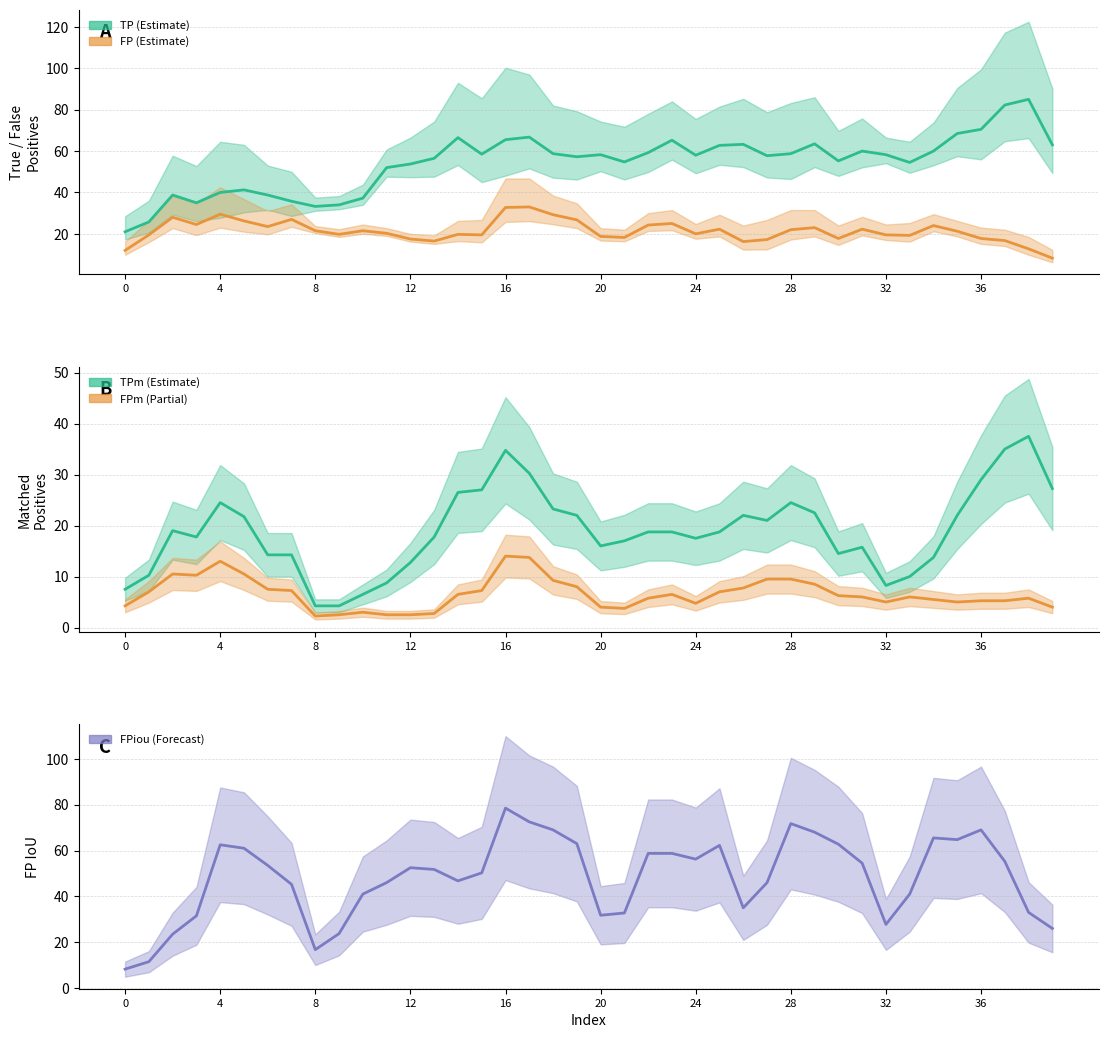

At which category is the sum across all series the highest?

16